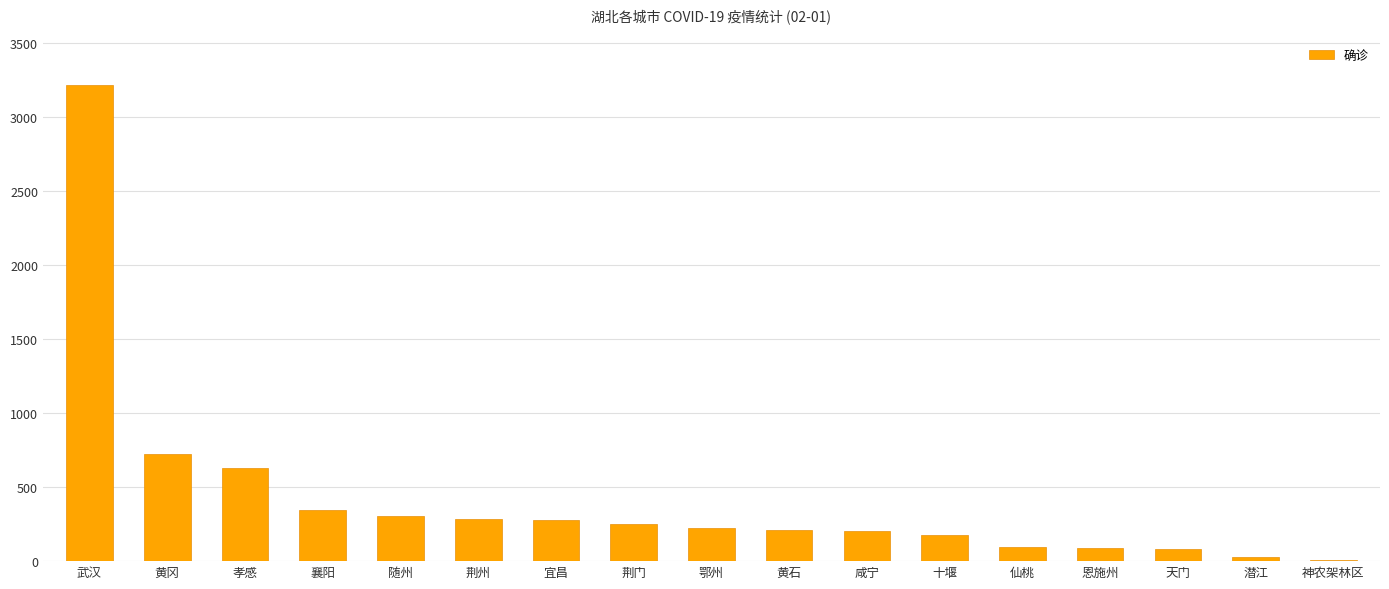

Which category has the highest value across all series?

武汉